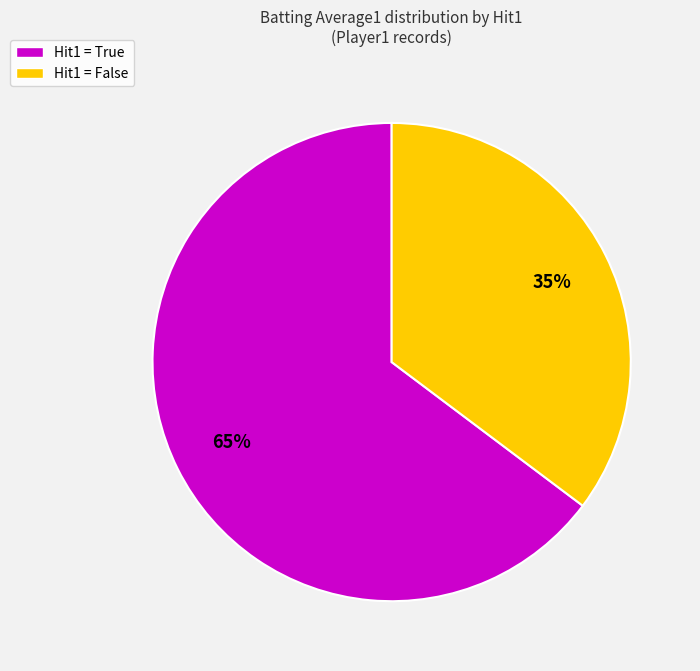

Which category has the smallest portion of the pie?

Hit1 = False